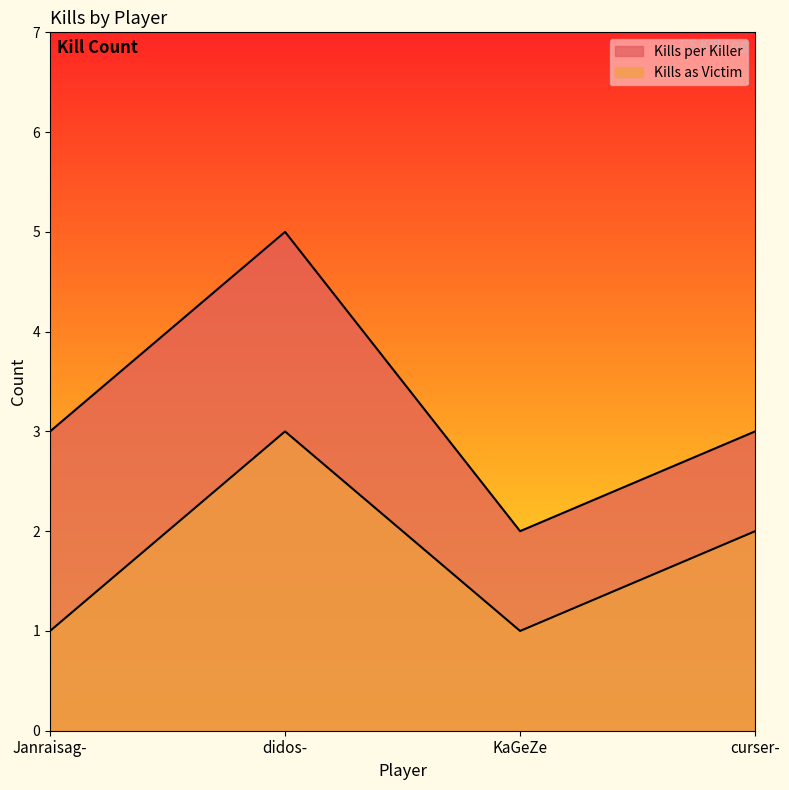

How many lines are shown in the chart?

2